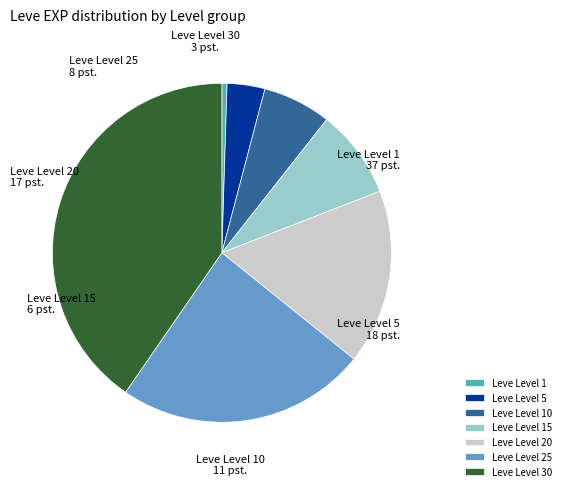

How many segments does this pie chart have?

7